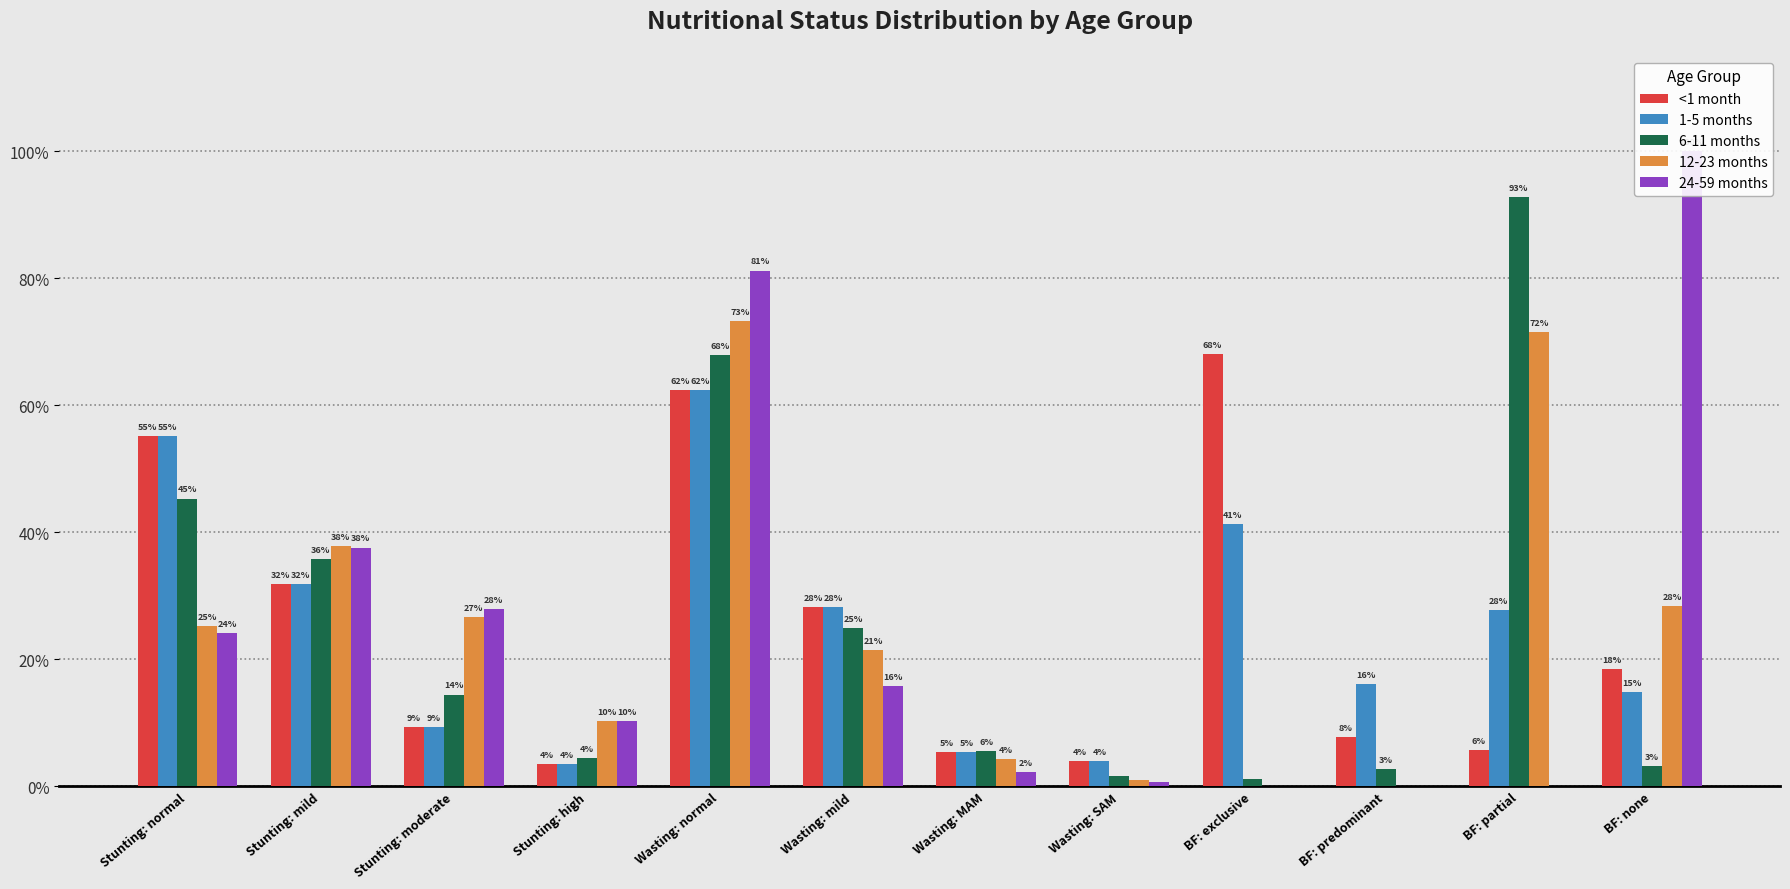

What is the approximate value of 6-11 months at Stunting: moderate?

0.1